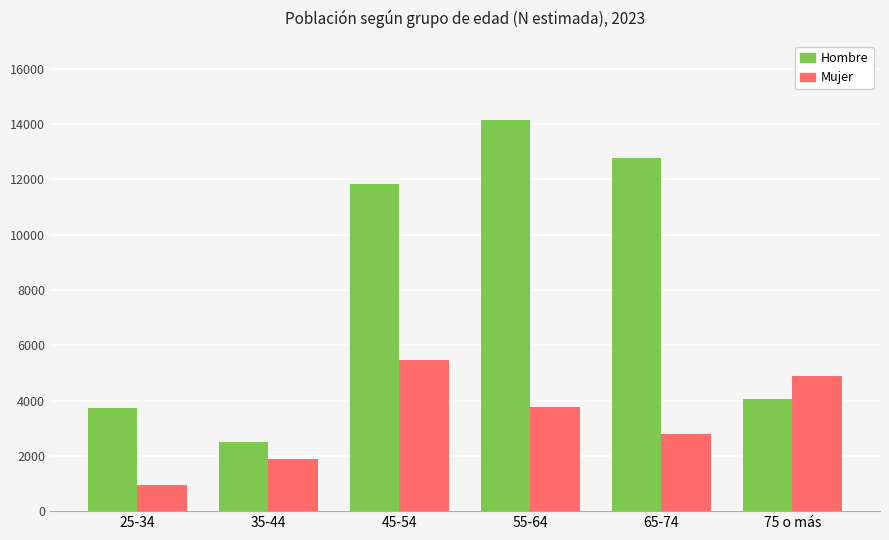

Is it true that Mujer equals 3761 at 55-64?

True